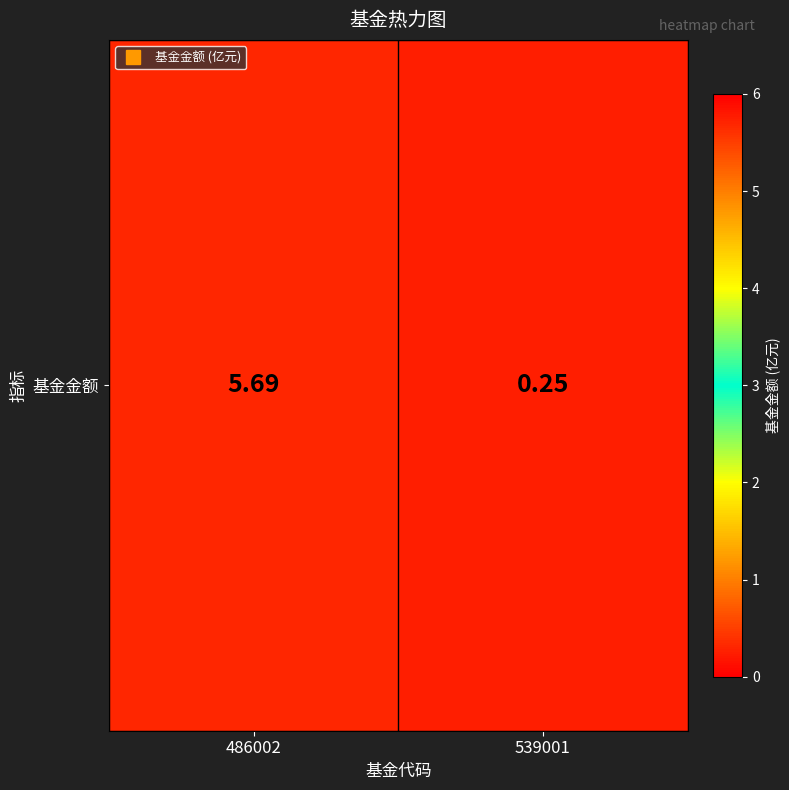

Between 486002 and 539001, which is larger?

486002